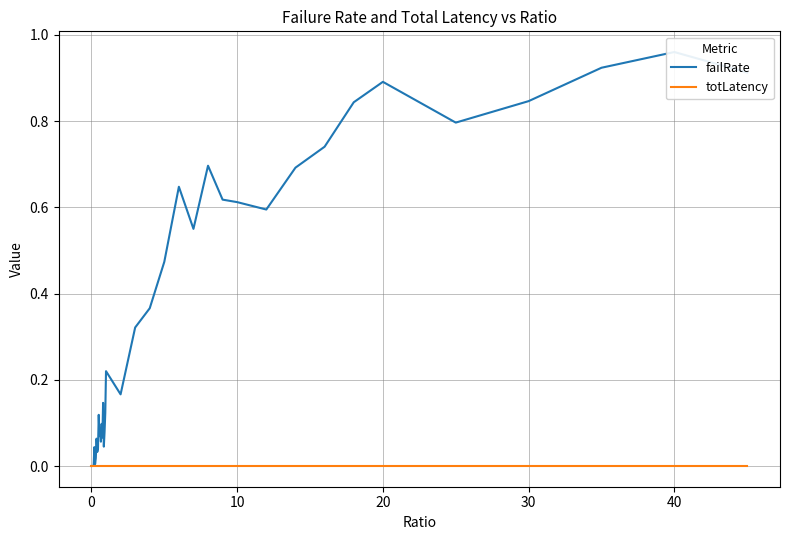

How many values in failRate are above zero?

38